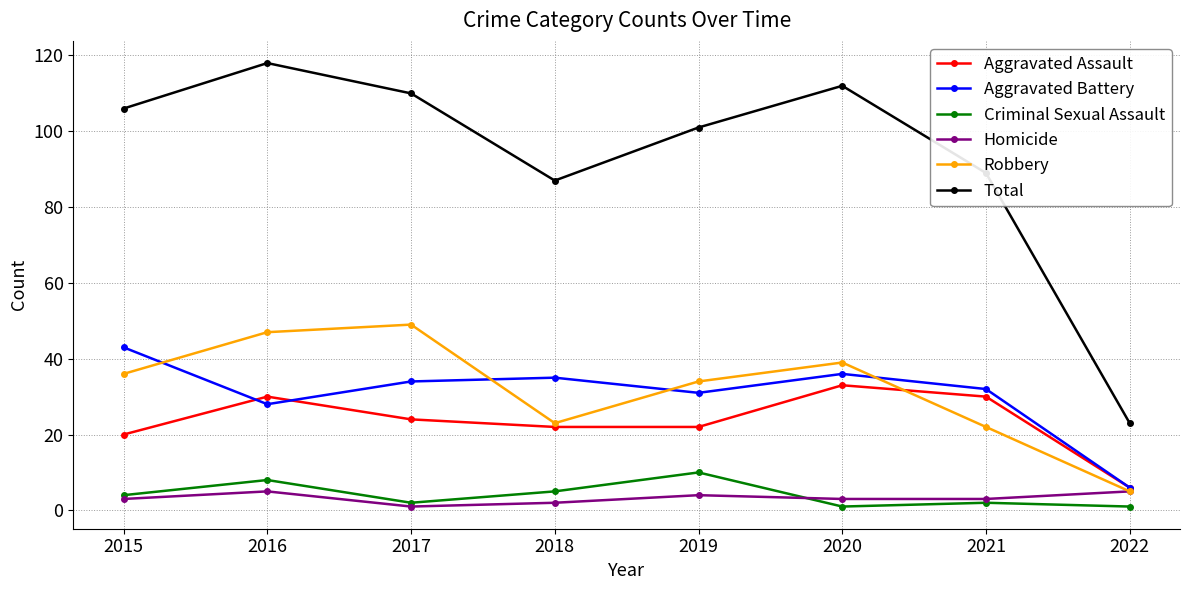

Count the number of categories in the chart.

8